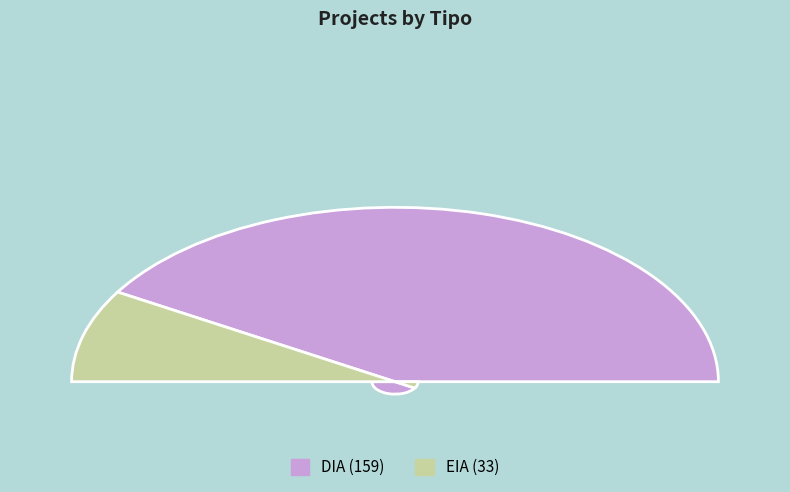

Which slice represents more than half of the pie?

DIA